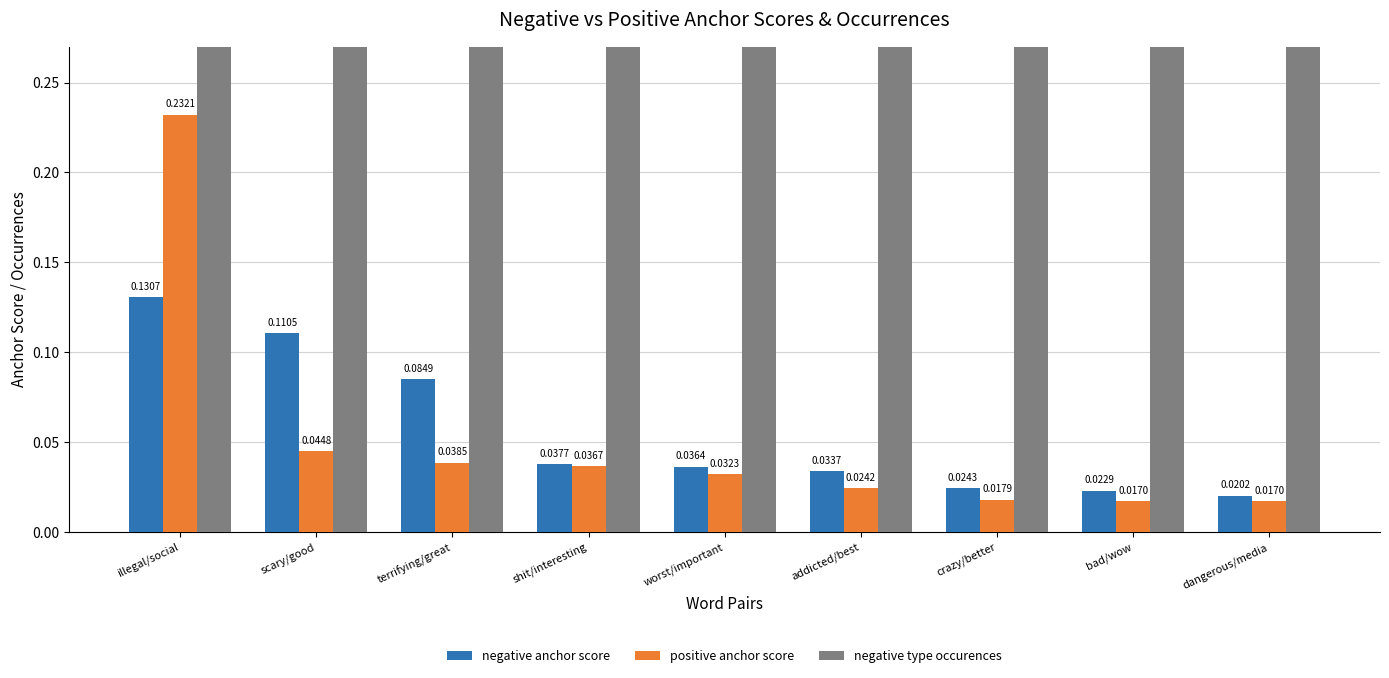

How many bars are there in each group?

3